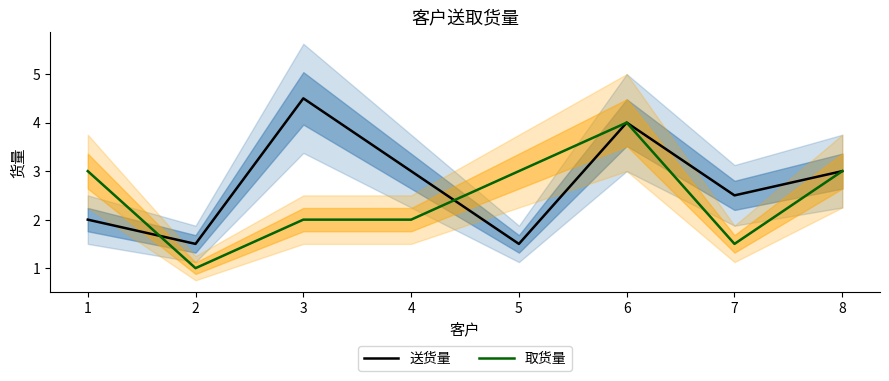

Where is 取货量 nearest to the value 2?

3